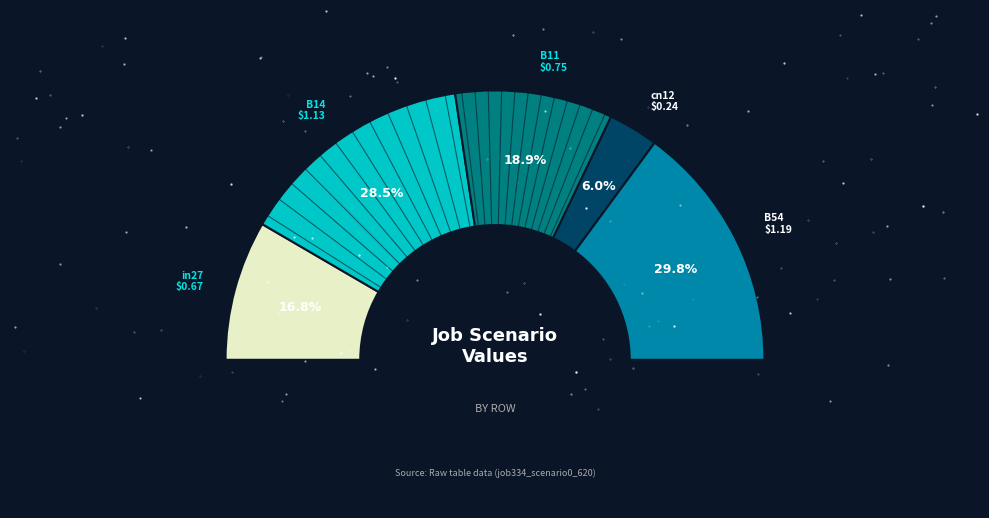

How many segments does this pie chart have?

5